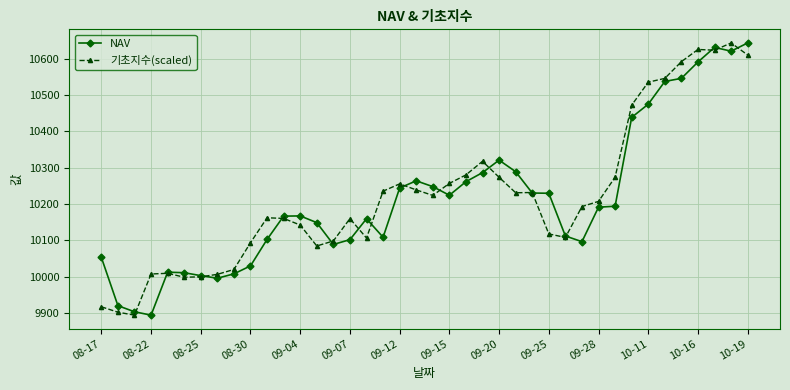

True or false: NAV has more than 2 points higher than both neighbors.

True